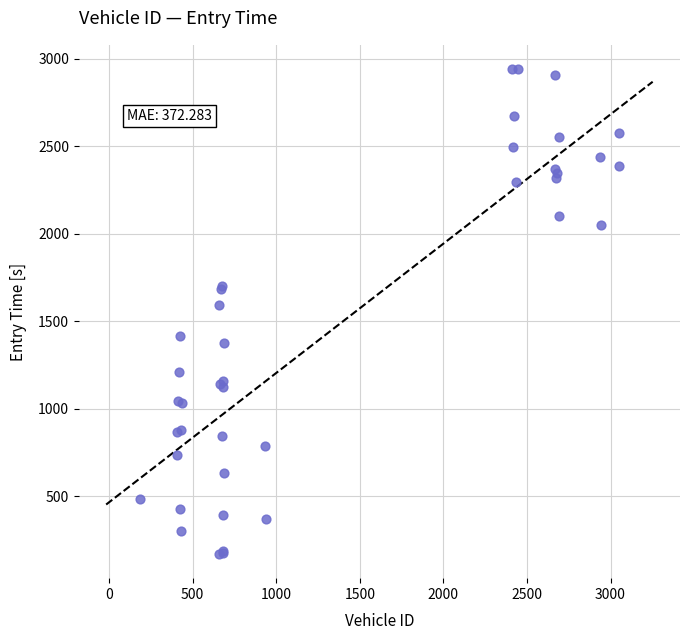

What Y value in the scatter plot is closest to 1555?

1592.0